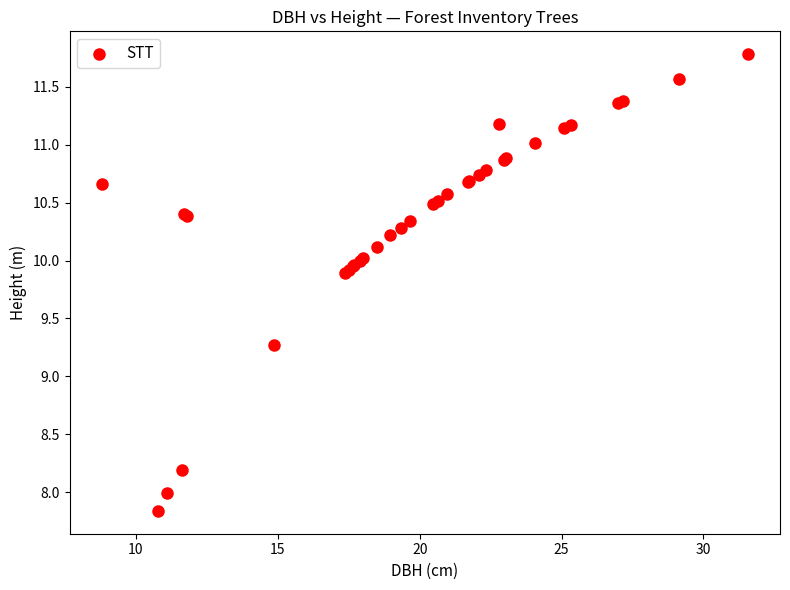

What Y value in the scatter plot is closest to 9?

9.3